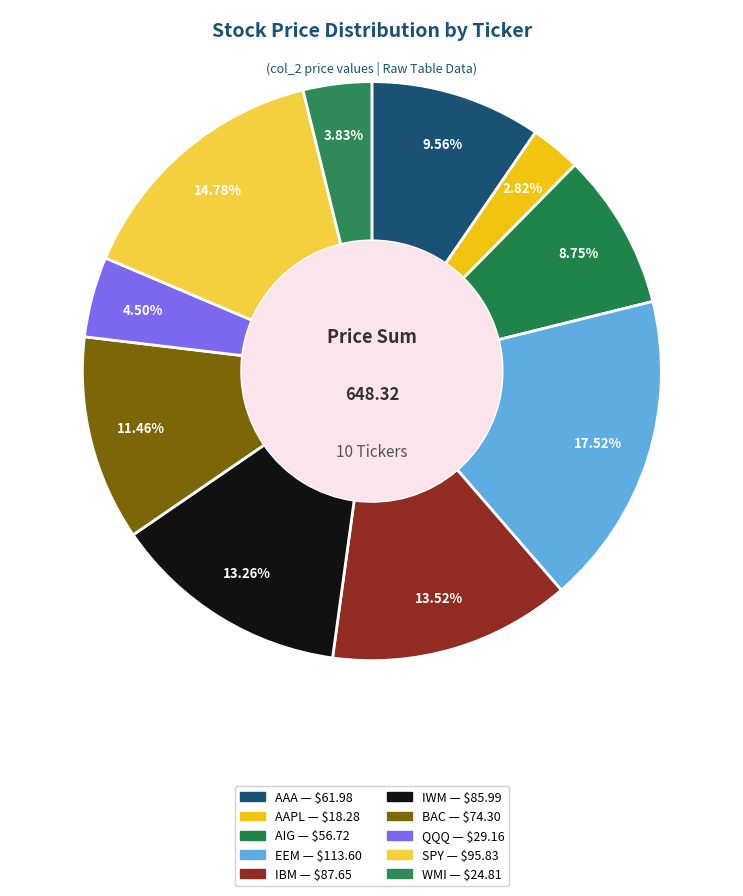

Does WMI account for over 50% of the chart?

No